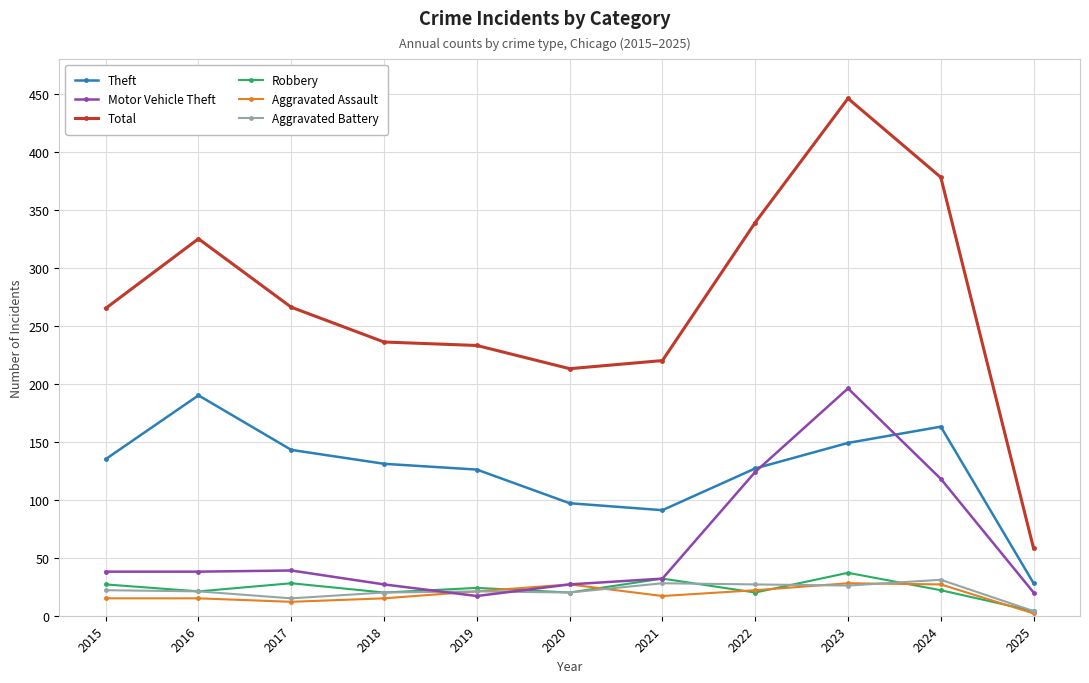

What are all the series names shown in the legend?

Theft, Motor Vehicle Theft, Total, Robbery, Aggravated Assault, Aggravated Battery